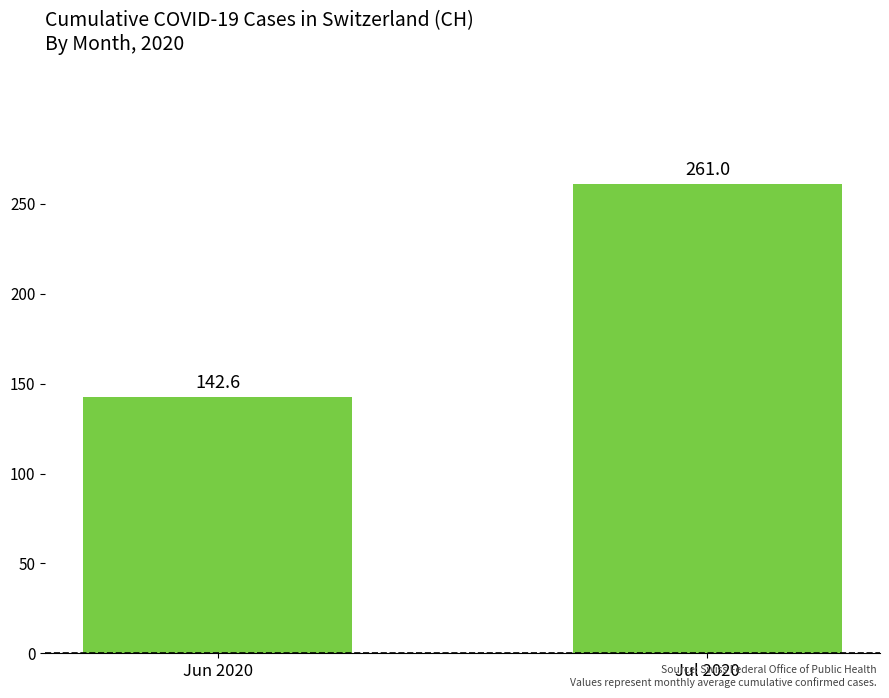

Which label corresponds to the largest value in the chart?

Jul 2020